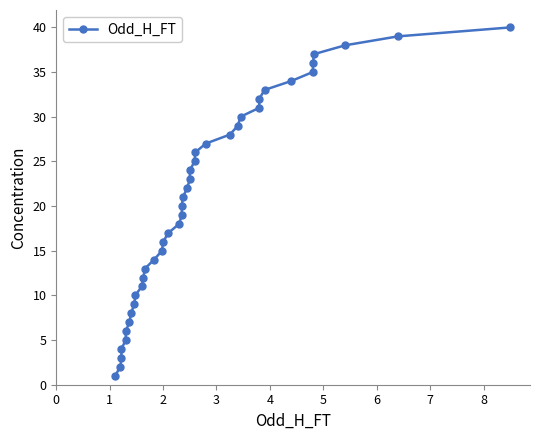

Is it true that the value at 29 is 53?

False